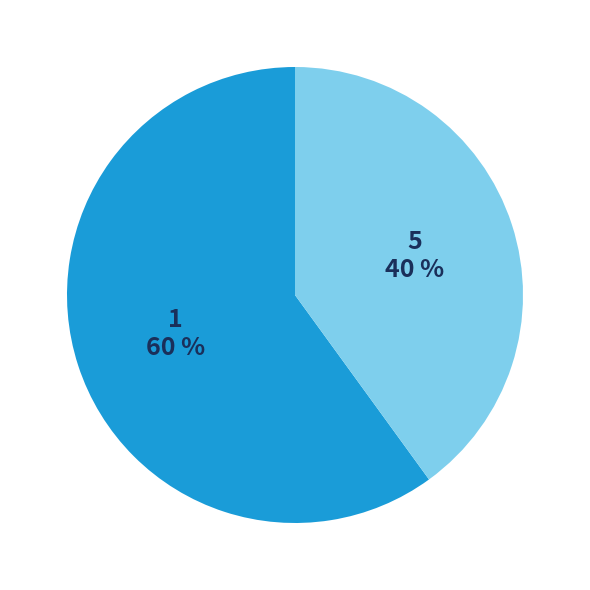

Combined, do 5 and 1 account for over 50%?

Yes